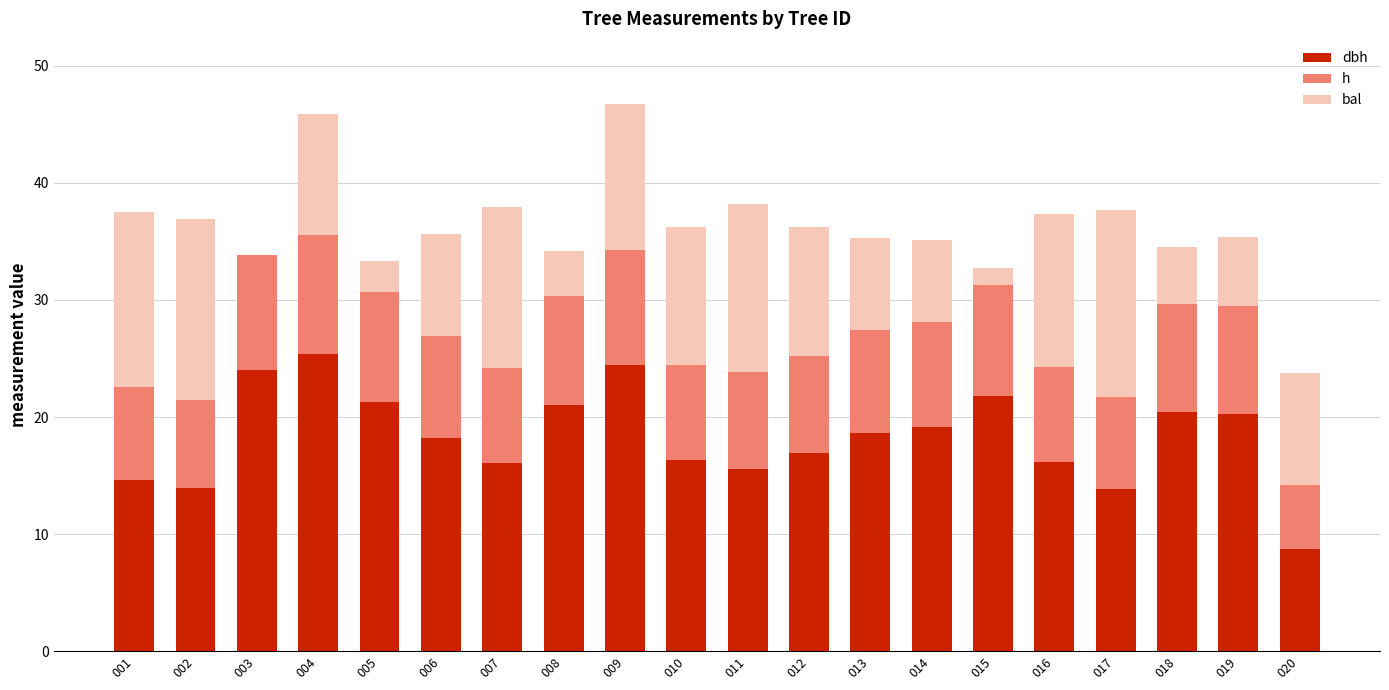

What is the total value across all series at 015?

32.7